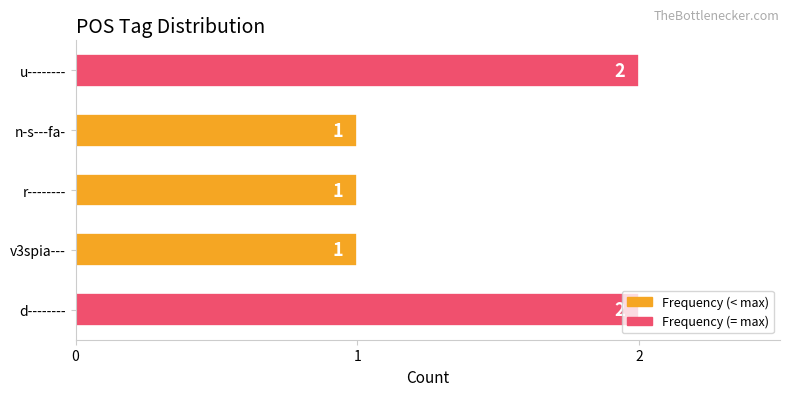

Which has a higher value, u-------- or r--------?

u--------